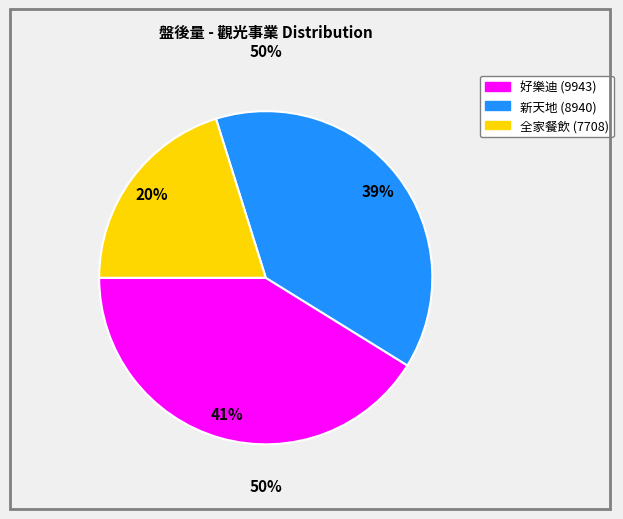

Which category has the smallest portion of the pie?

全家餐飲 (7708)